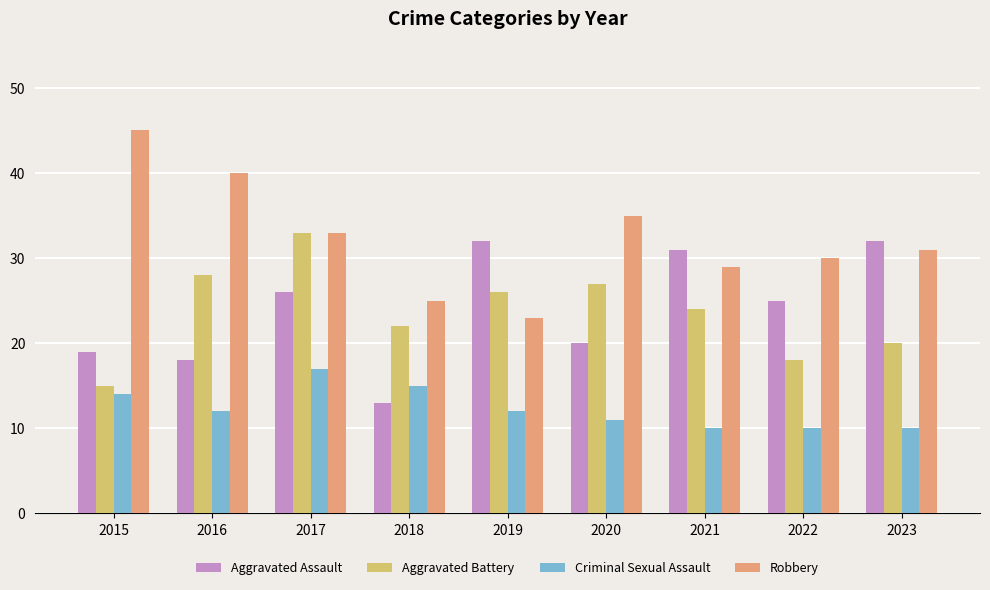

Is the value of Robbery at 2023 greater than the value of Aggravated Assault at 2016?

Yes